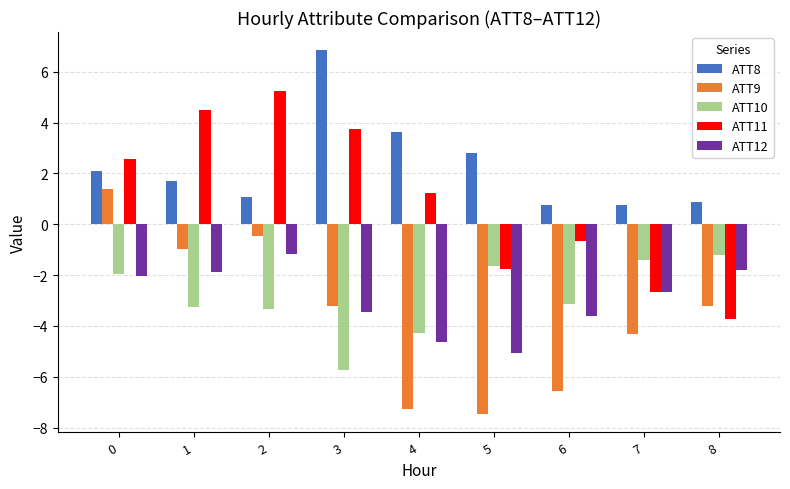

At which label does ATT11 reach its peak?

2